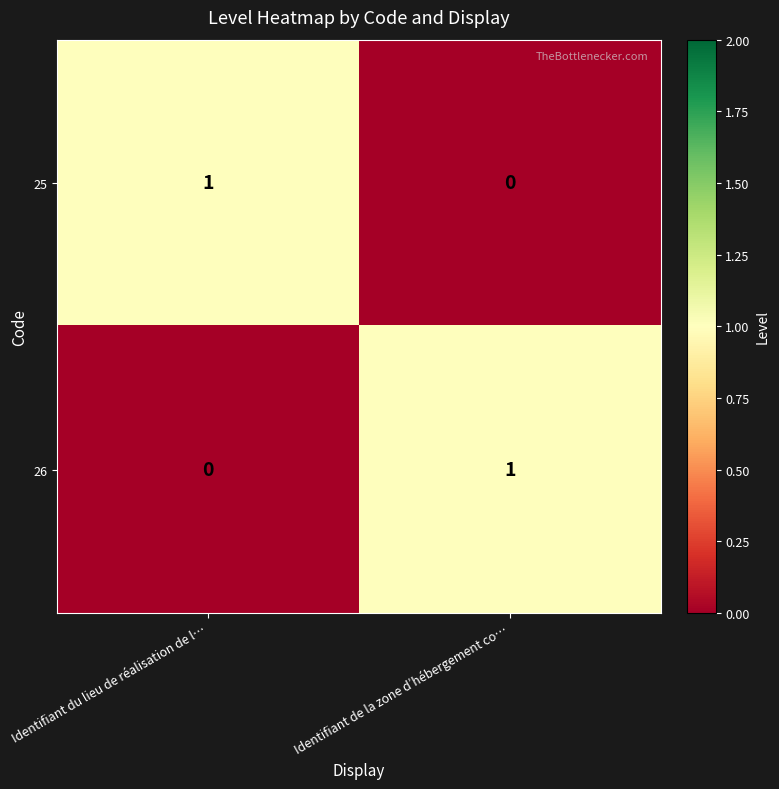

Which category has the highest value in the 25 series?

Identifiant du lieu de réalisation de l…